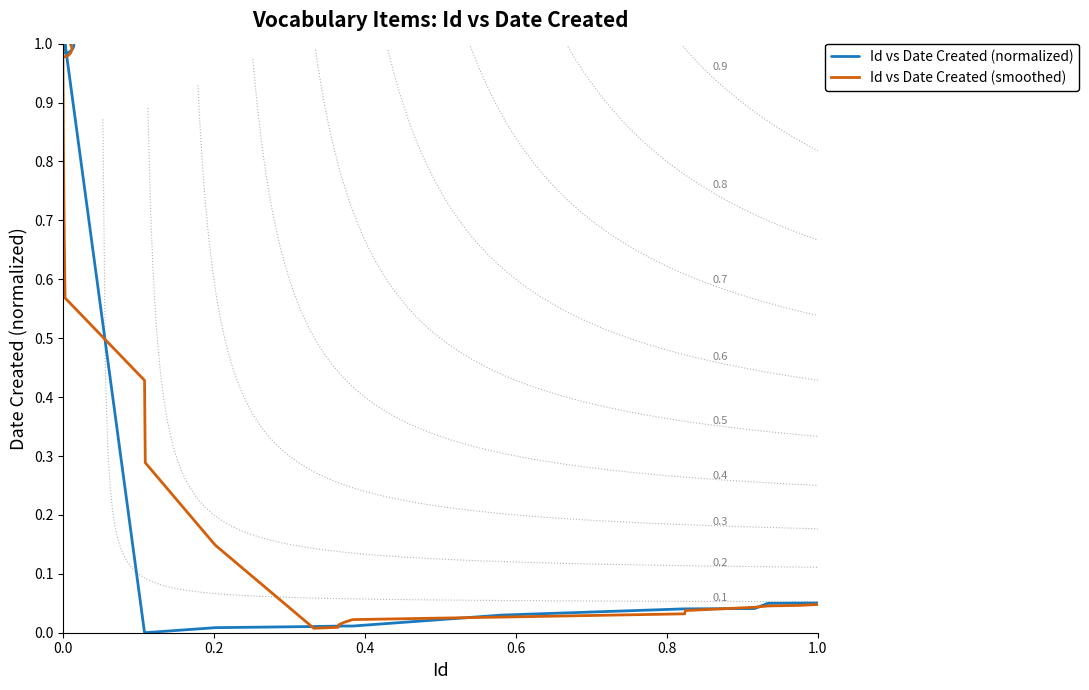

The value of Id vs Date Created (normalized) at 13 is 0.0. True or false?

False